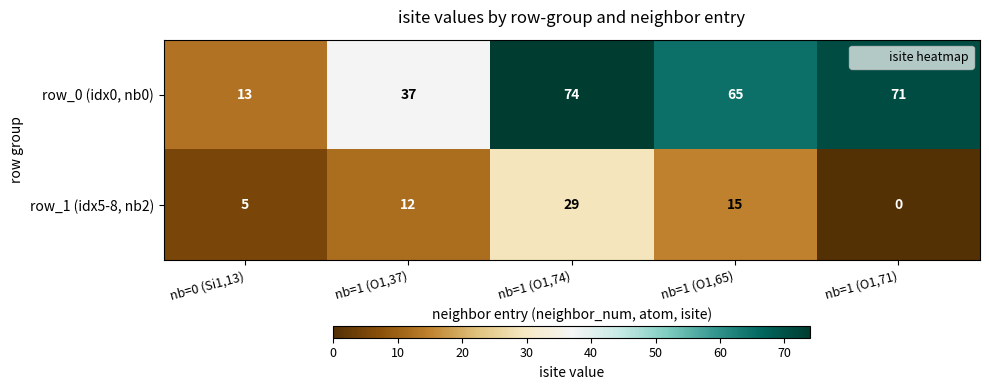

At which category is the sum across all series the highest?

nb=1 (O1,74)